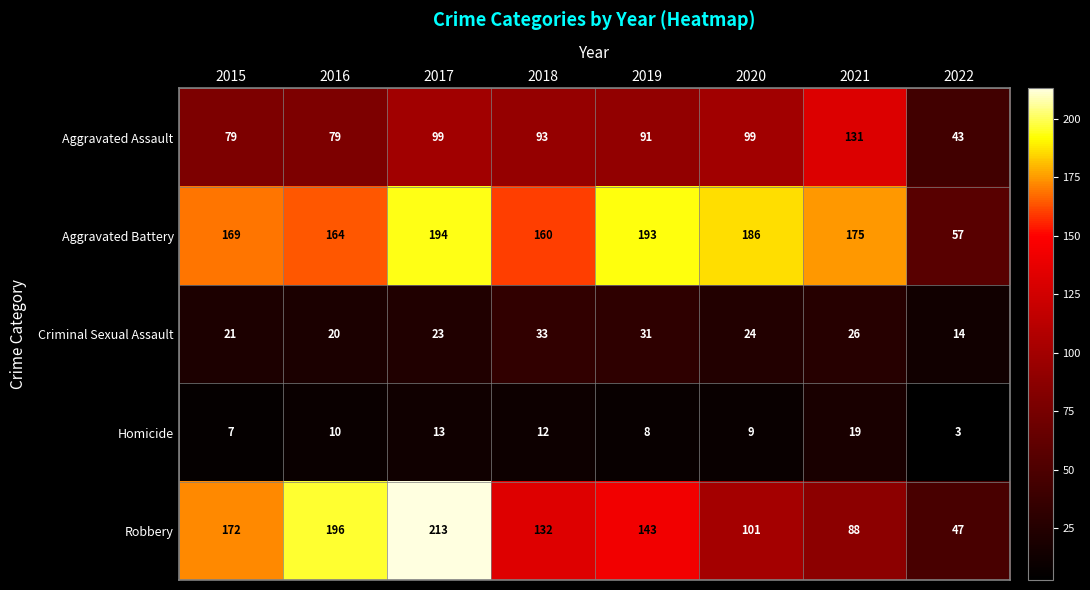

How many data points does each series have?

8